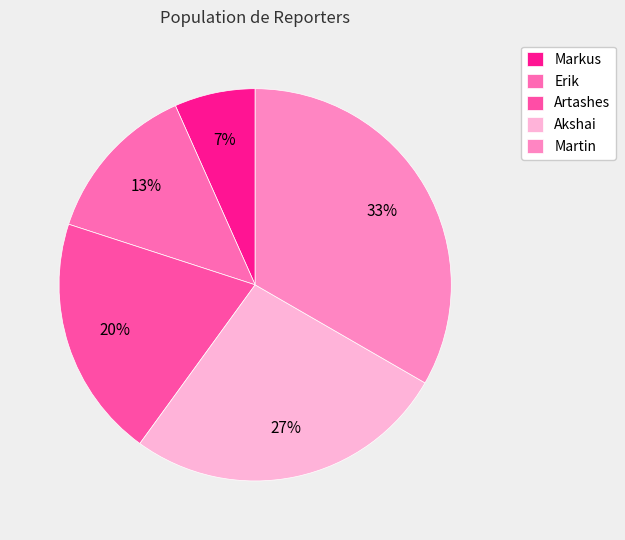

How many segments does this pie chart have?

5